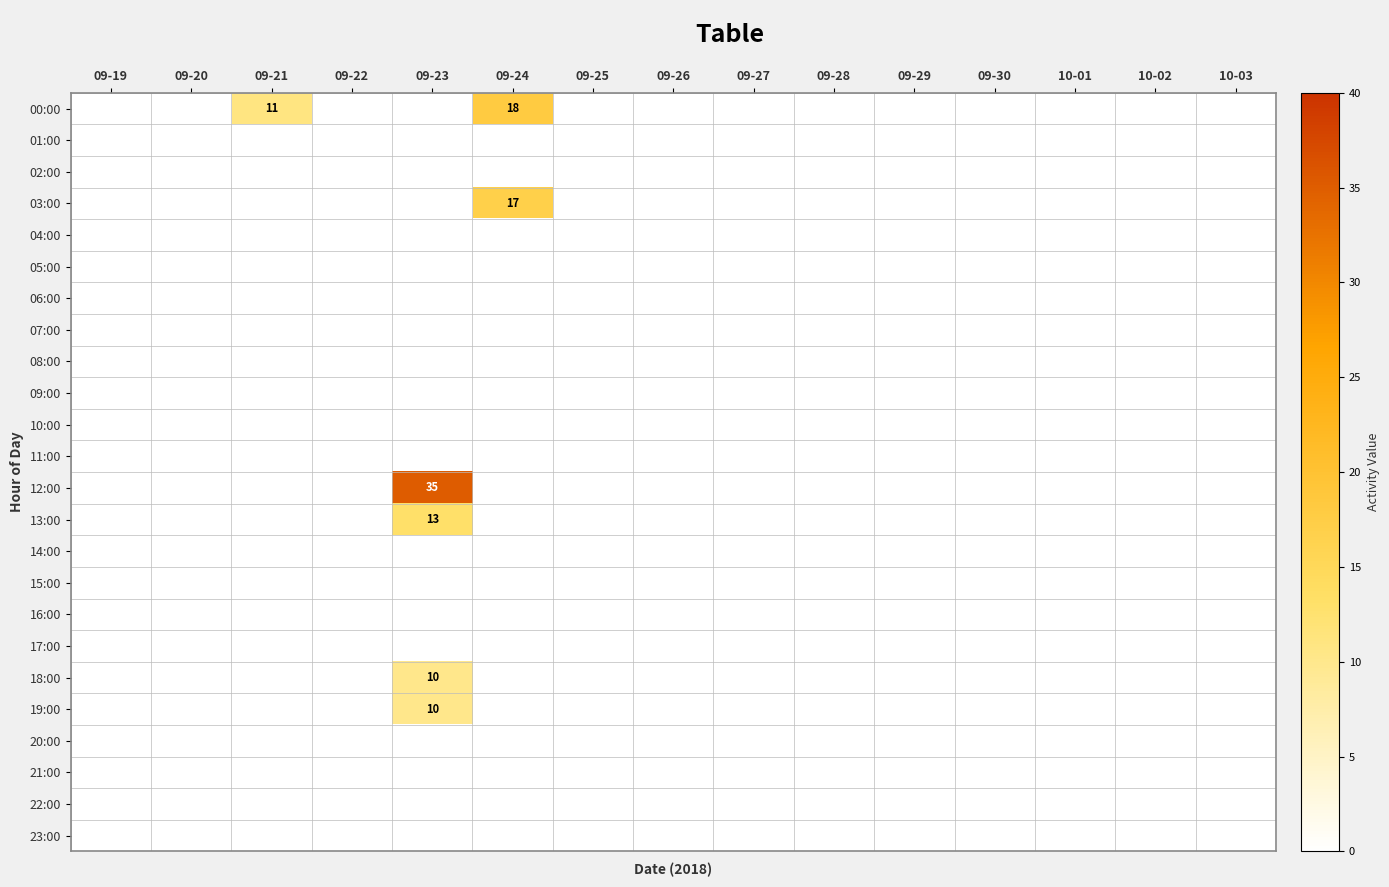

True or false: 18:00 has a value of 4 at 09-23.

False